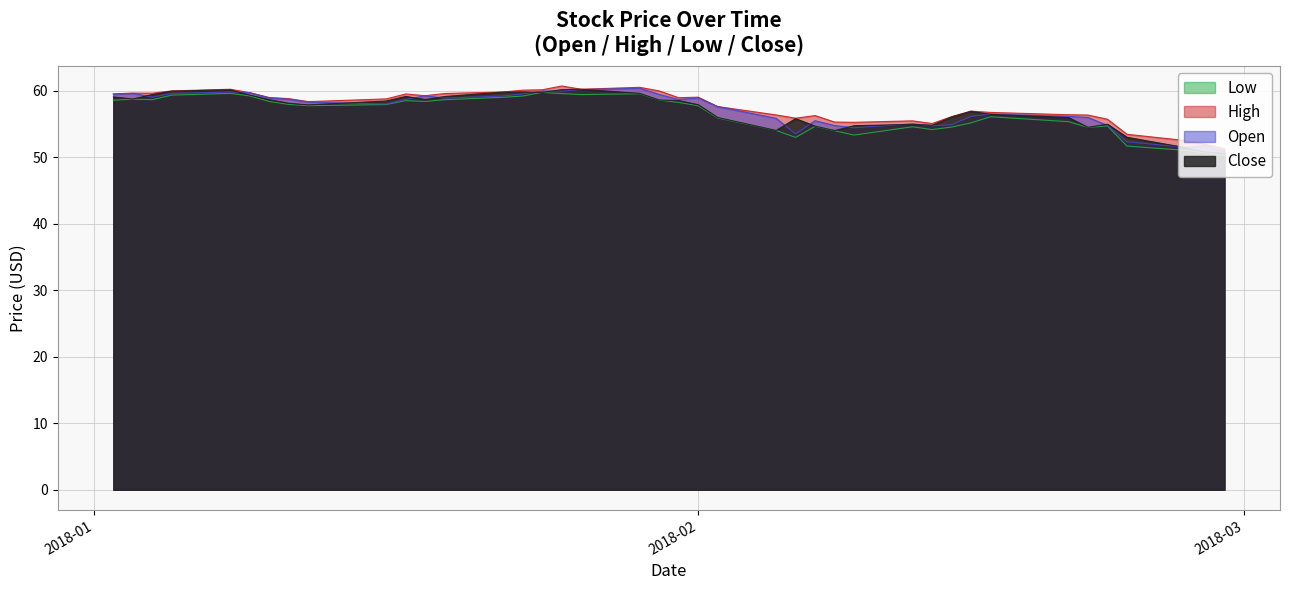

True or false: Close has more than 0 points higher than both neighbors.

True